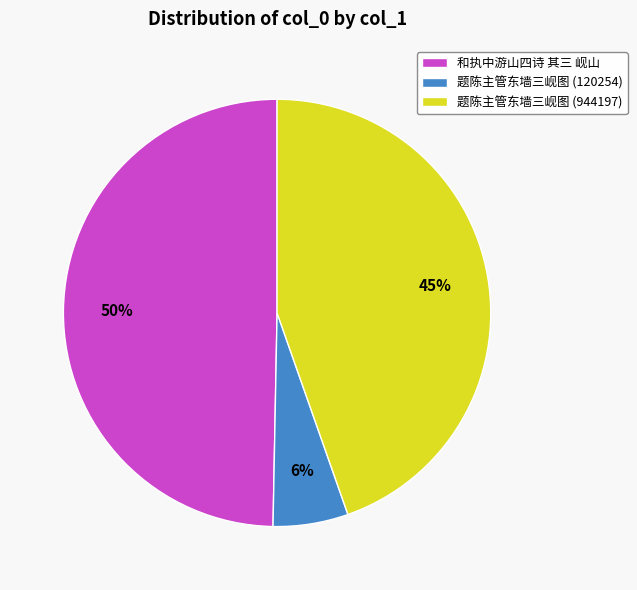

To the nearest percent, what portion does 和执中游山四诗 其三 岘山 represent?

50%